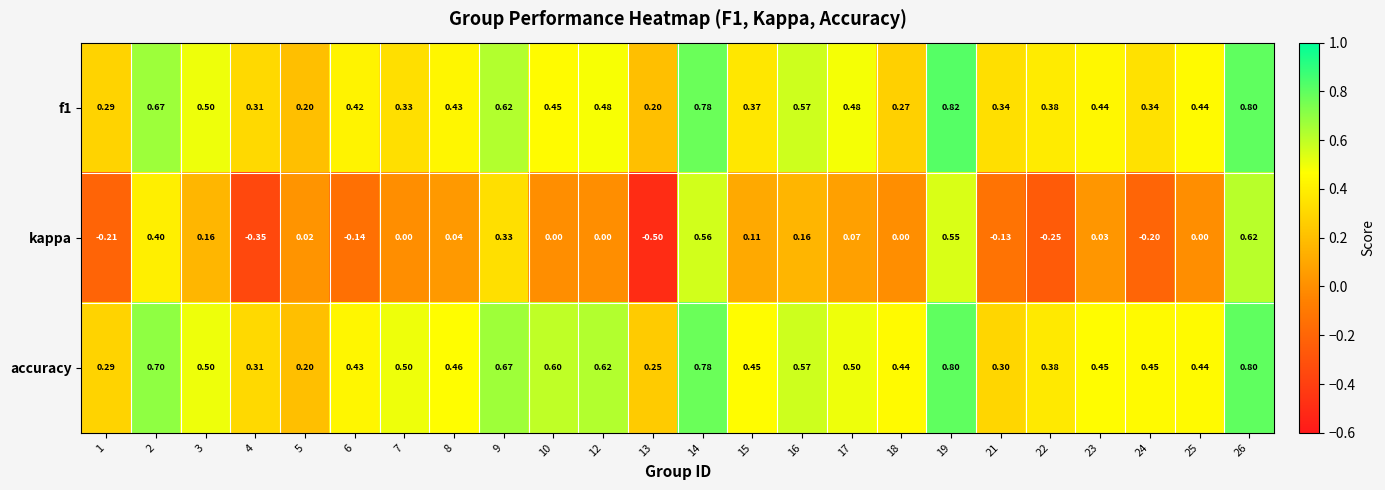

Which series changed the most between 2 and 12?

kappa